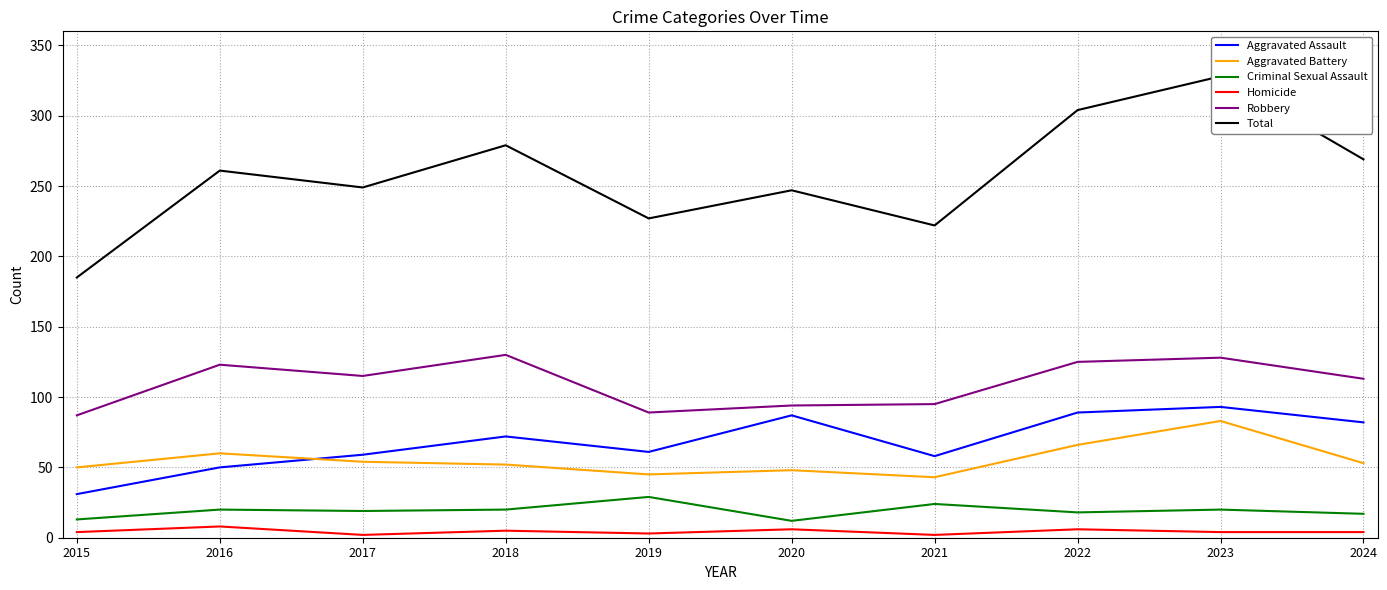

At which category does Aggravated Battery reach its first local peak?

2016